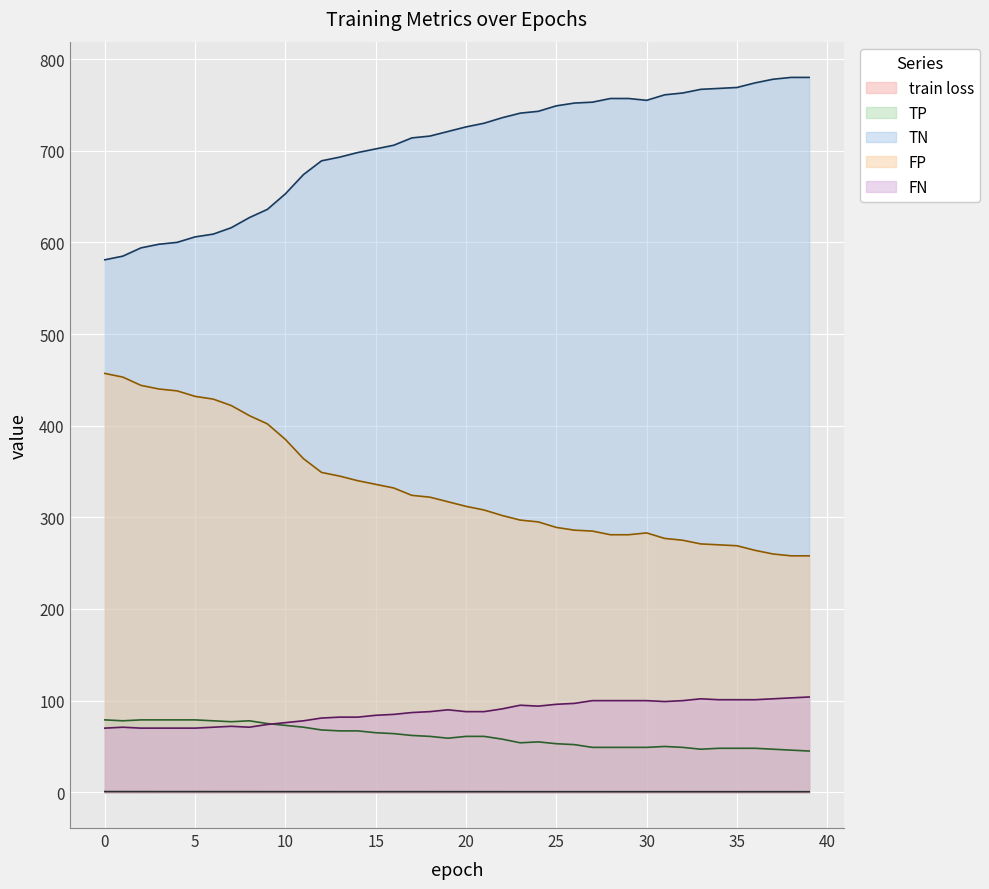

What are all the series names shown in the legend?

train loss, TP, TN, FP, FN